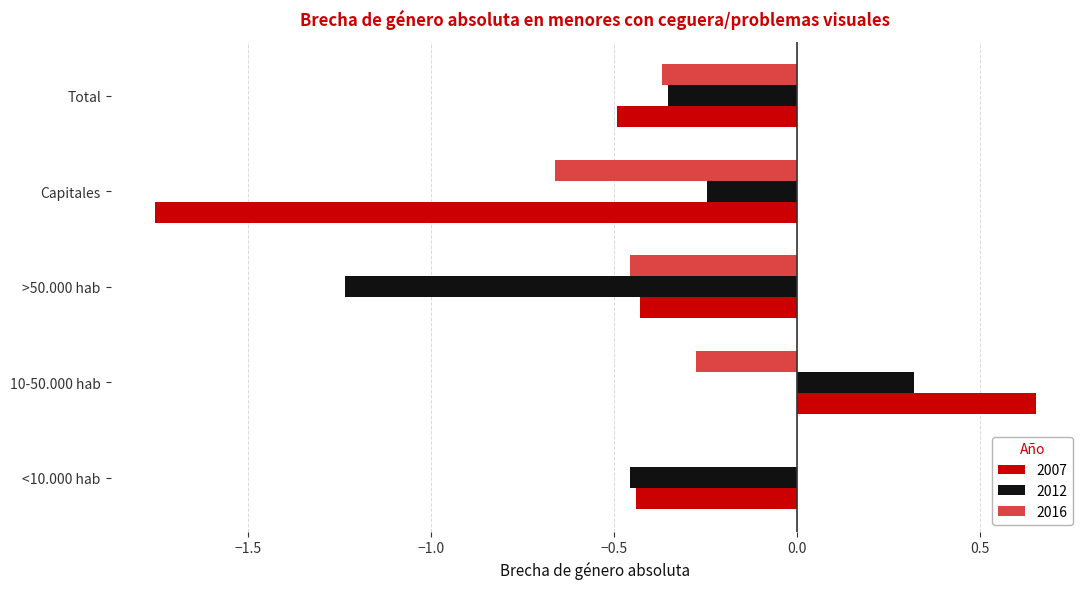

What is the sum of all 2007 values?

-2.5